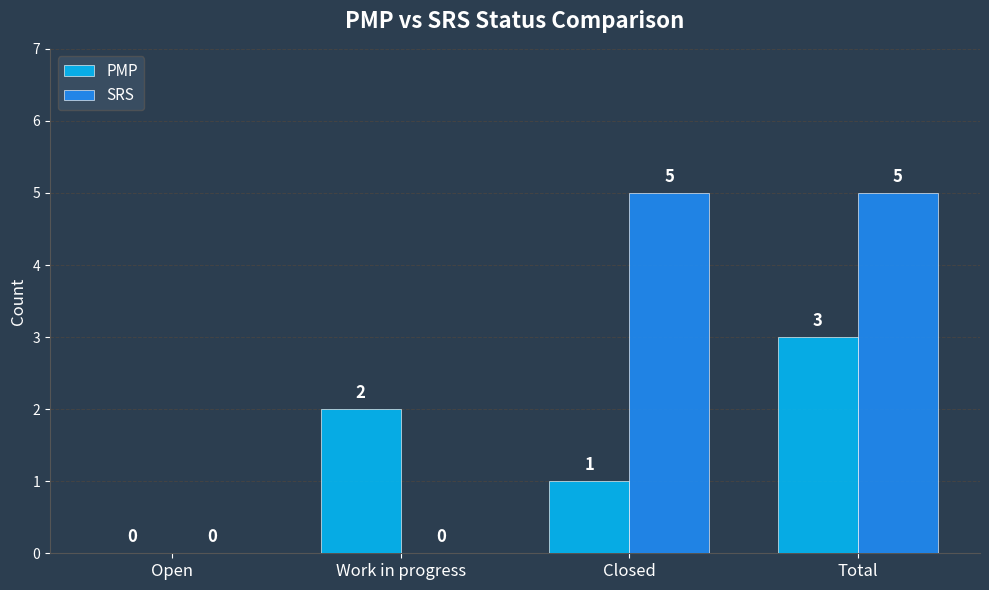

The value of SRS at Total is 5. True or false?

True